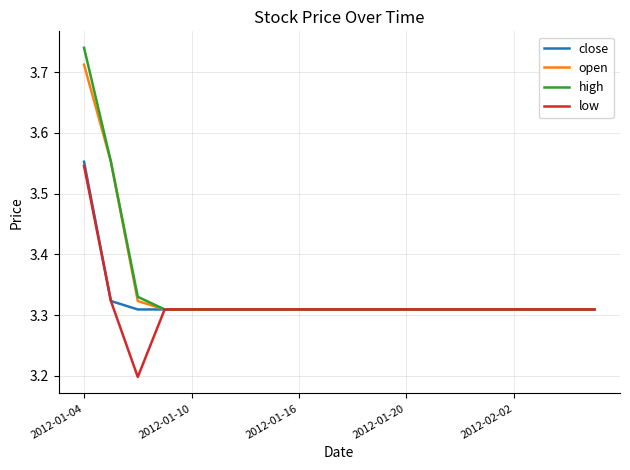

How many lines are shown in the chart?

4